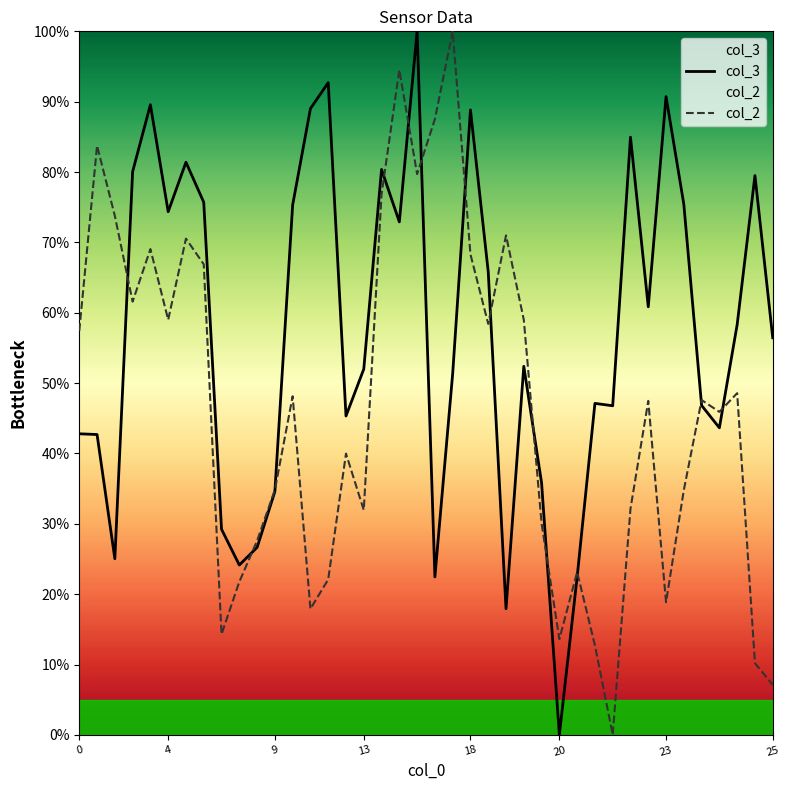

At how many categories does at least one series exceed 72?

20